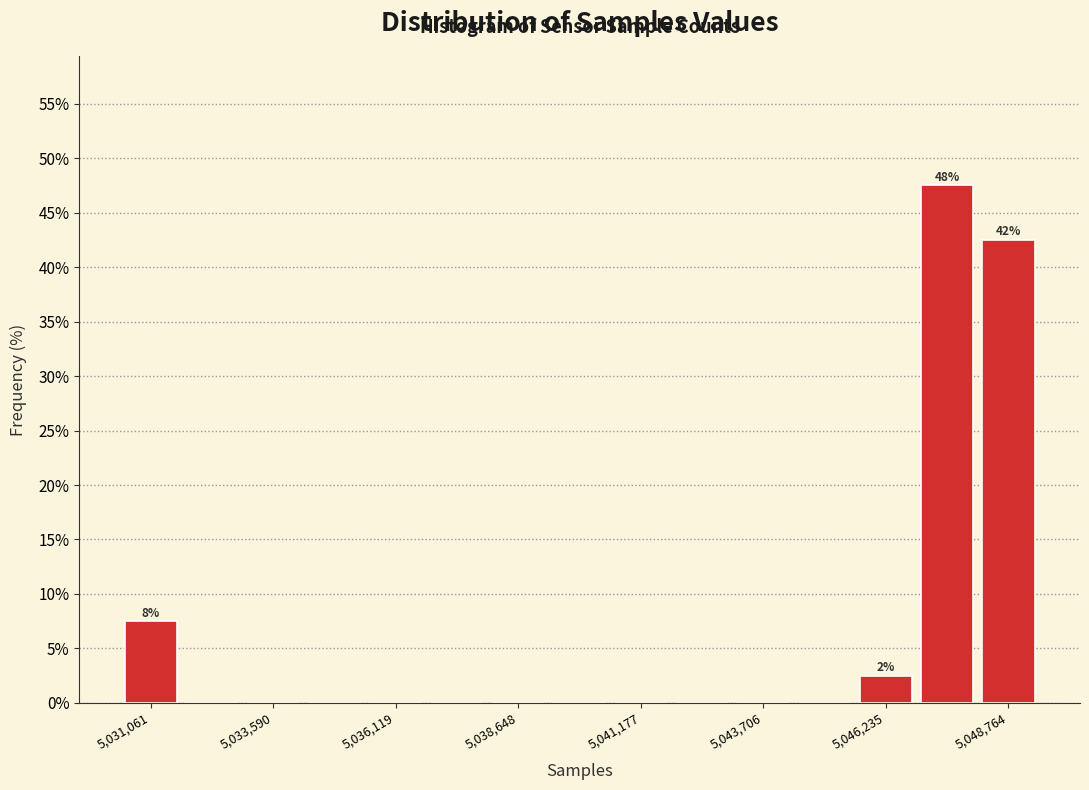

Around what value on the x-axis is the tallest bar? Give the approximate position of its centre, as read against the axis.

5047500